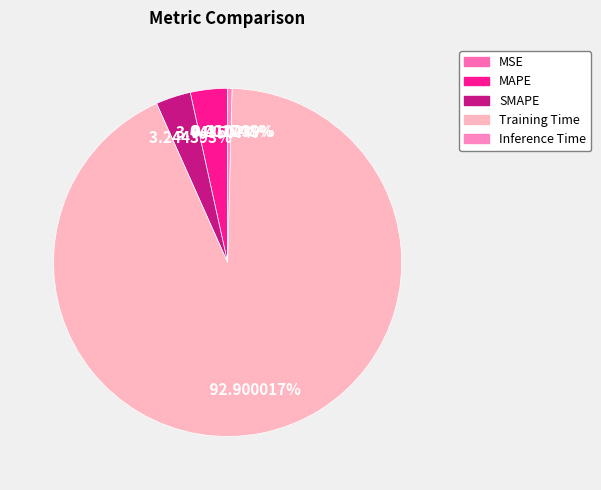

Is there a majority slice in this chart?

Yes